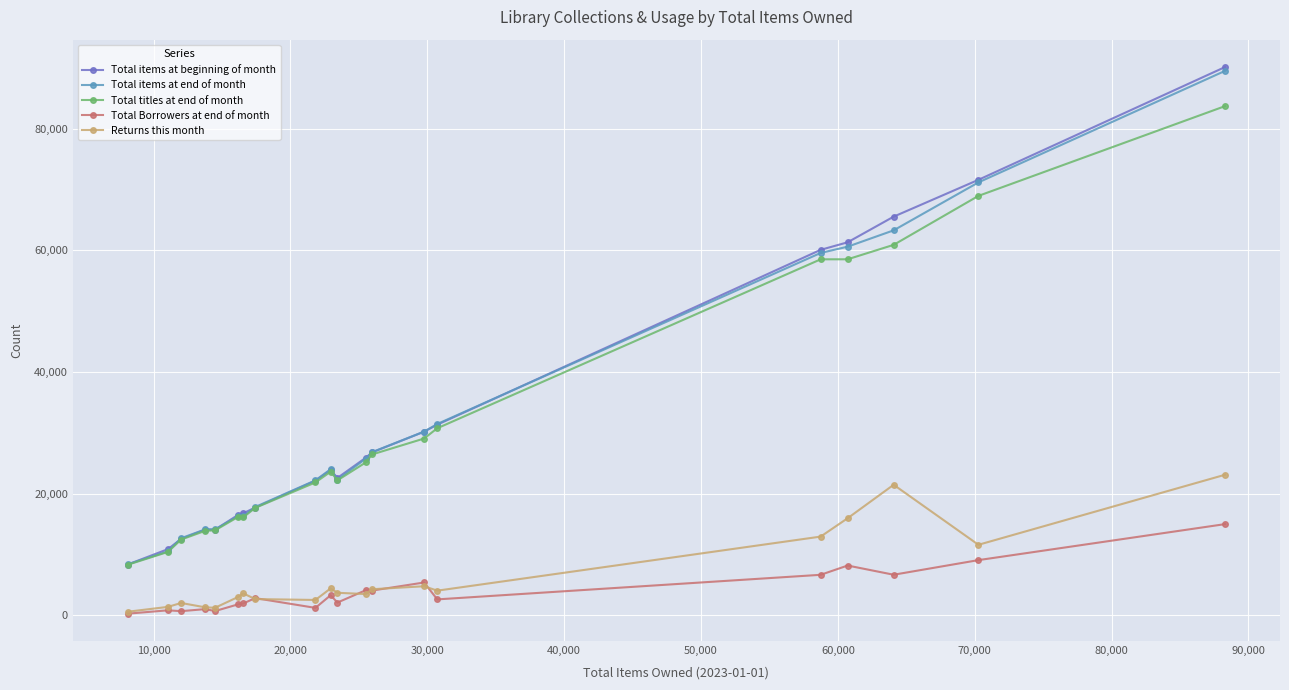

At how many categories does at least one series exceed 56950?

5